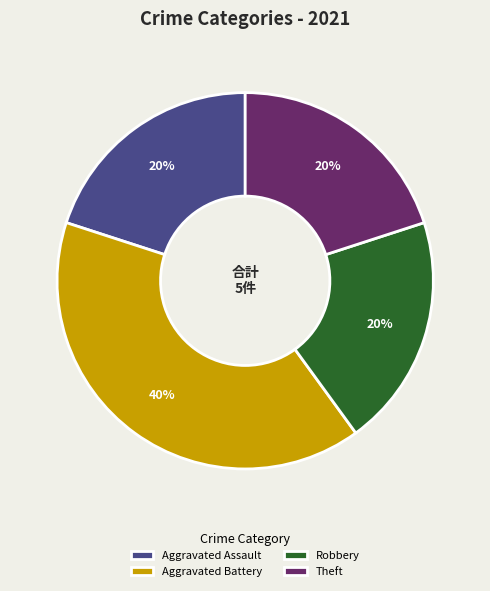

Is Theft the majority of the pie?

No